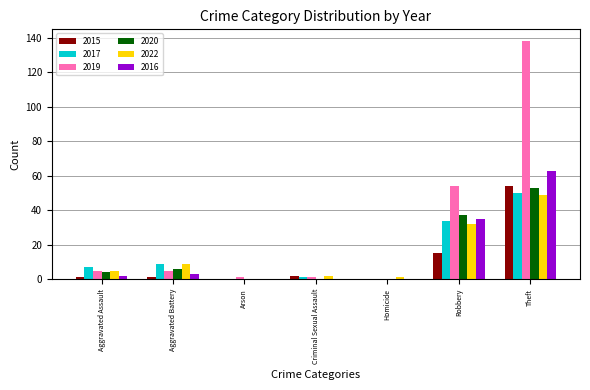

What is the maximum value shown in the chart?

138